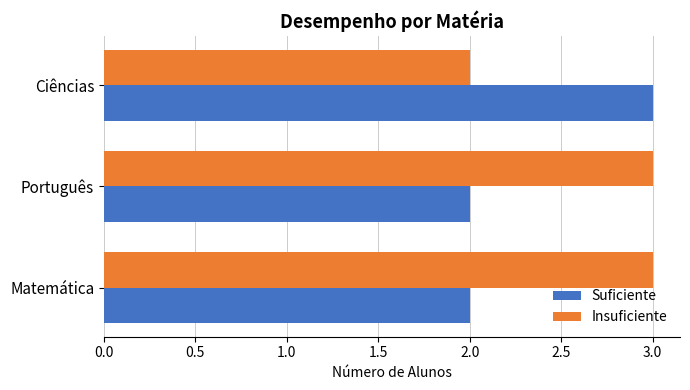

The Insuficiente series shows 1 at Matemática. True or false?

False